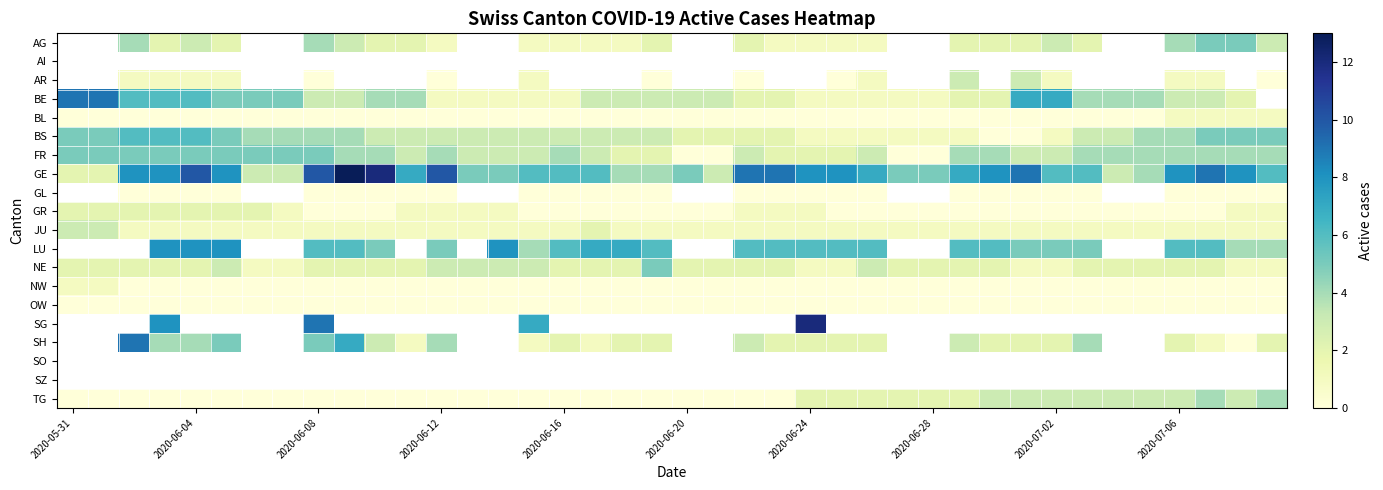

Which series has the largest range (max minus min)?

GE